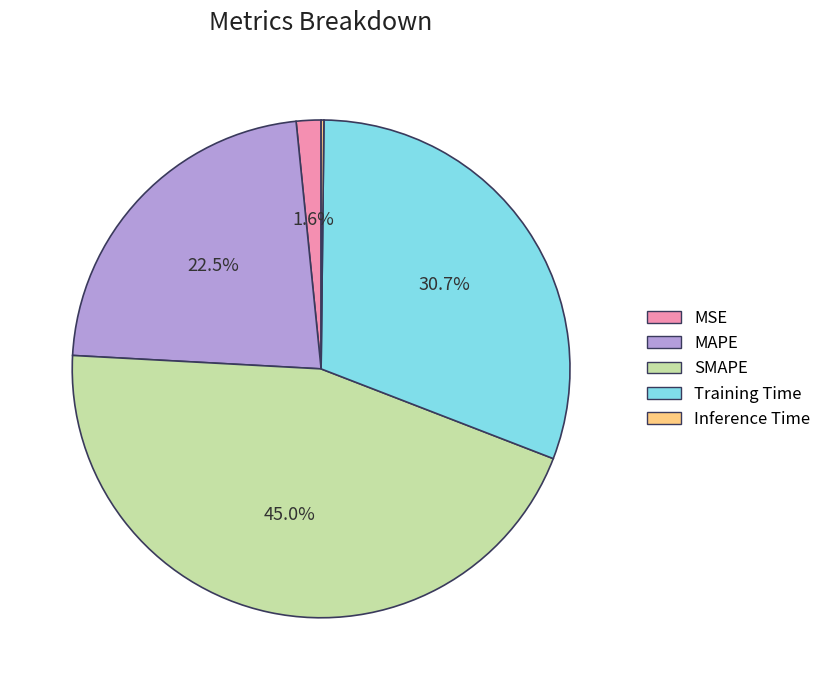

What is the total percentage of SMAPE and MAPE?

67.5%